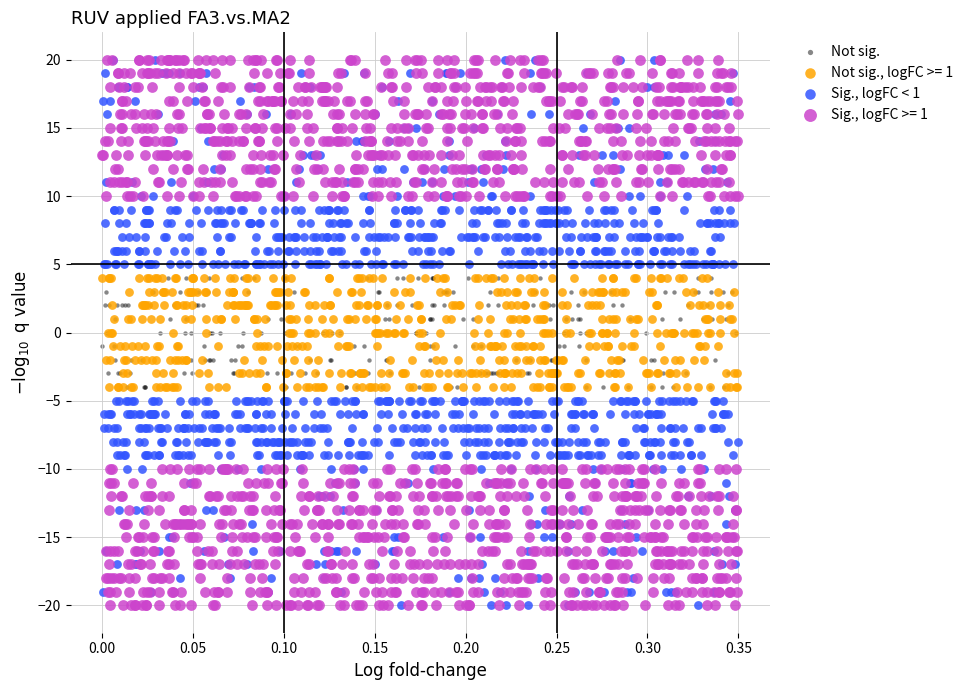

What are all the series names shown in the legend?

Not sig., Not sig., logFC >= 1, Sig., logFC < 1, Sig., logFC >= 1